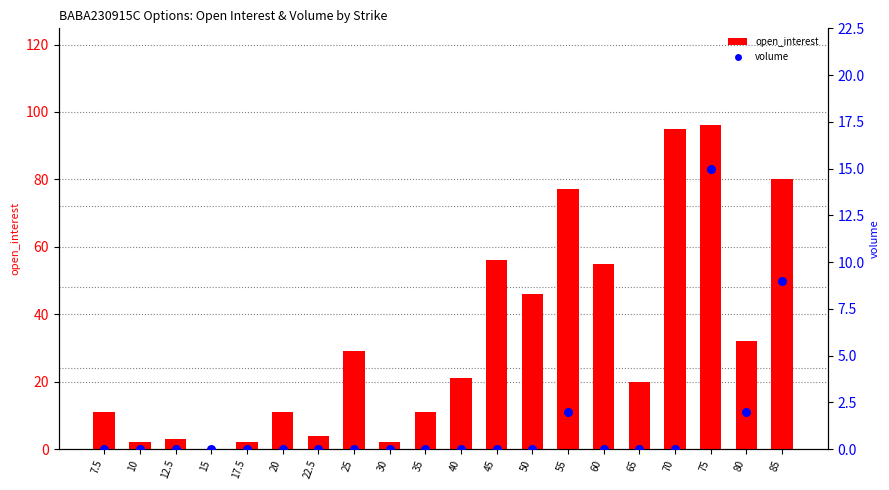

Which series has the widest spread of Y values?

open_interest